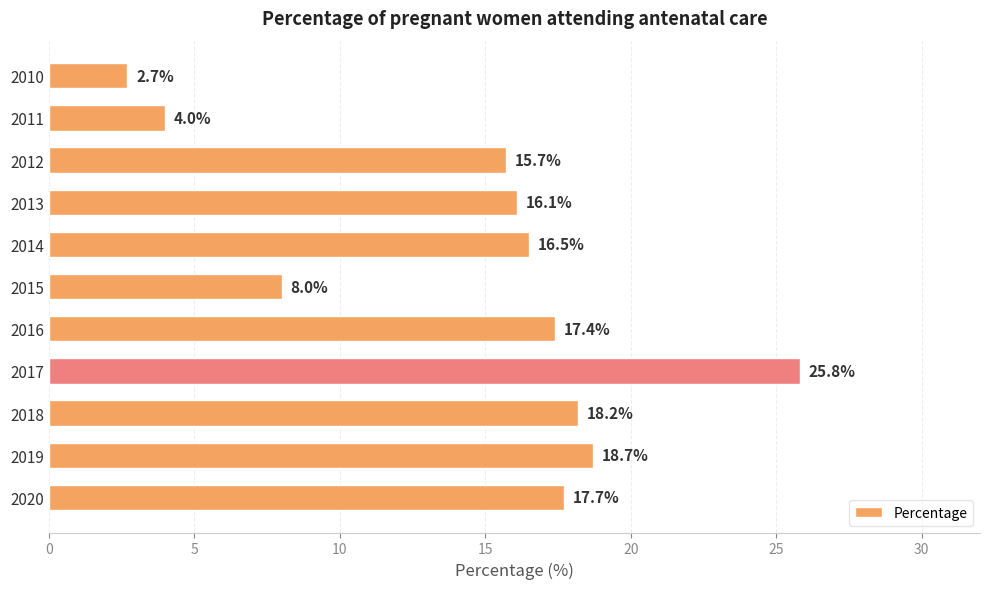

What is the sum of the values at 2016 and 2018?

35.6